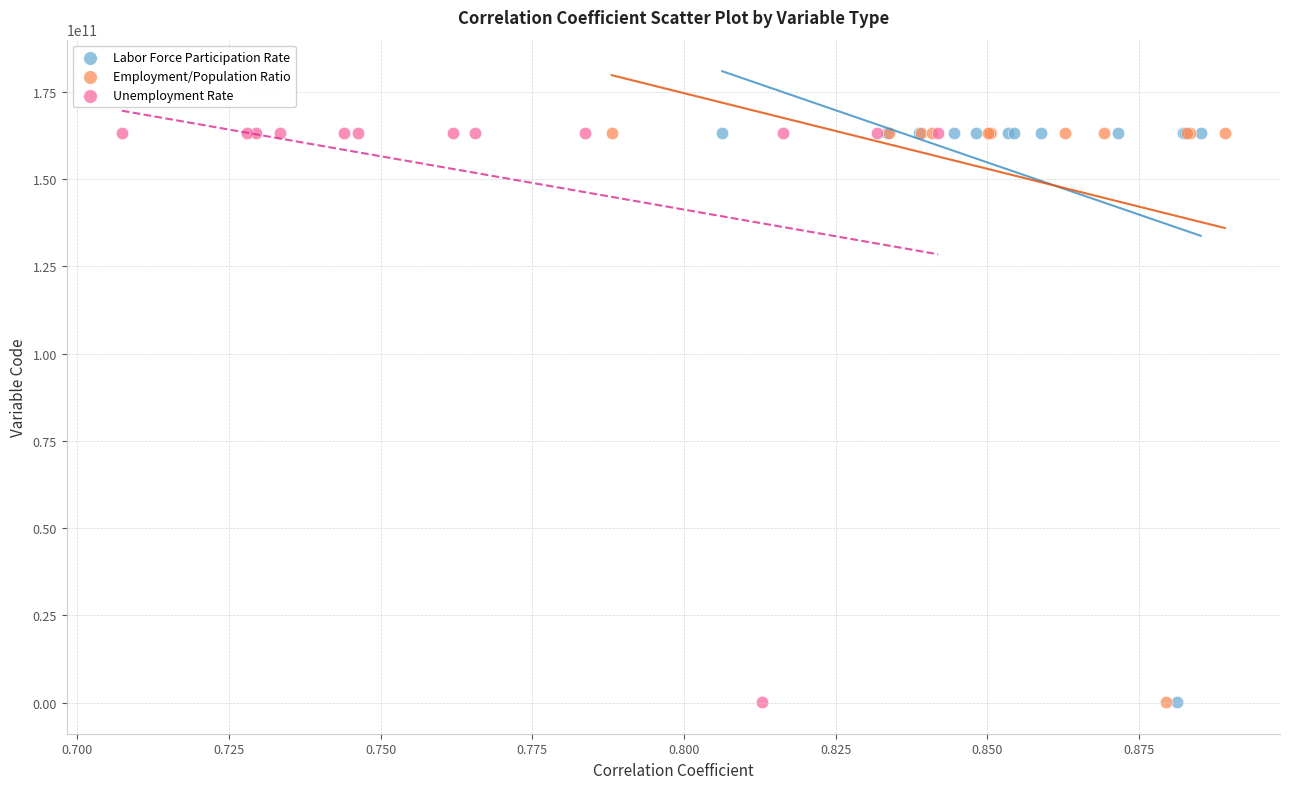

Which series has the largest Y range (max minus min)?

Unemployment Rate